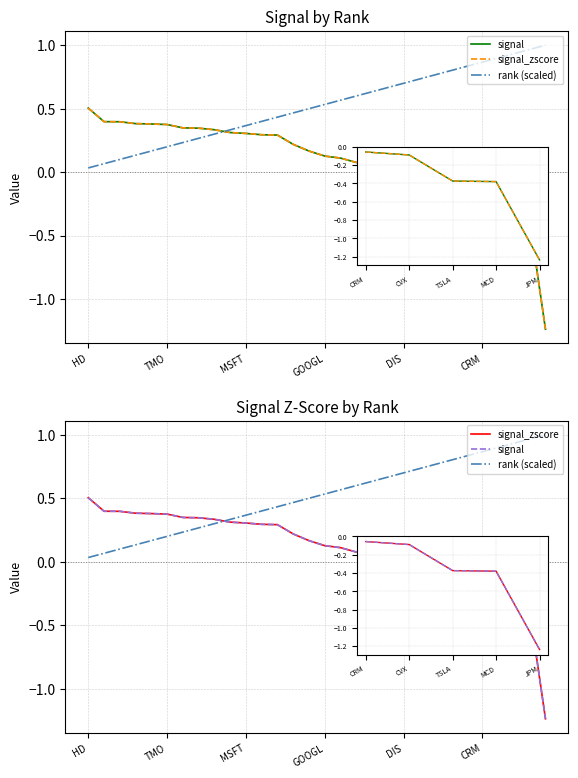

At which category does the chart reach its peak across all series?

29